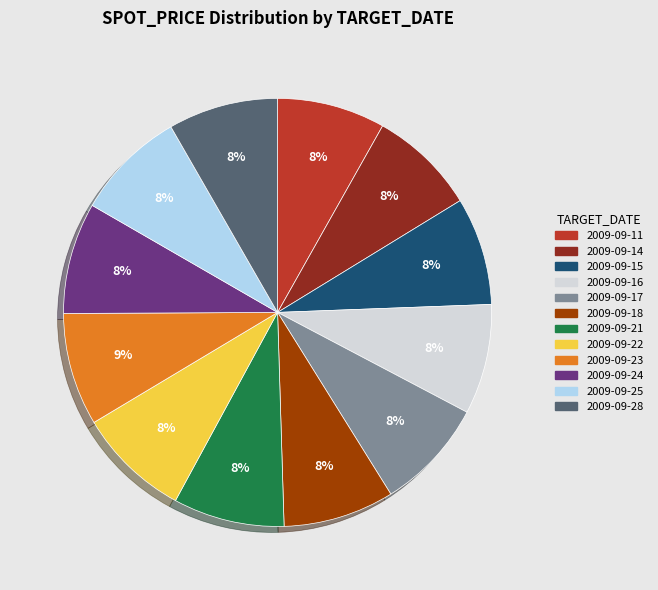

Is there a majority slice in this chart?

No